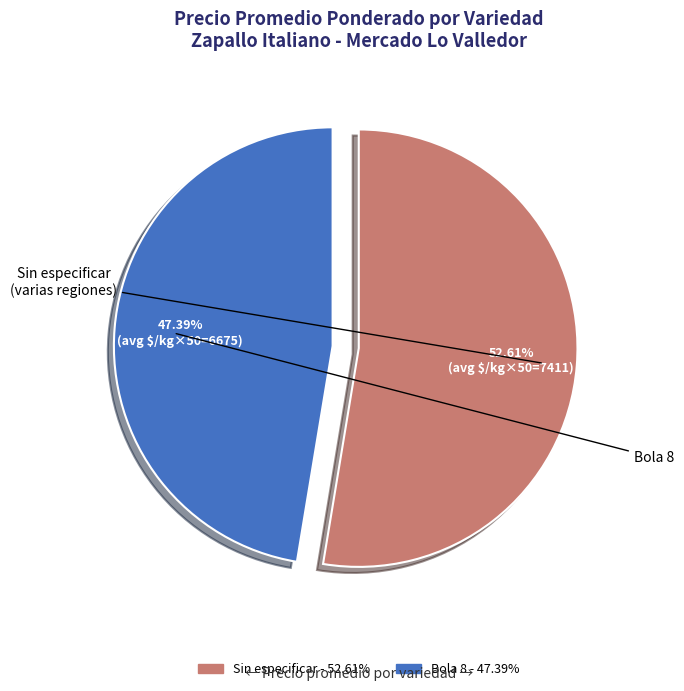

Does any single category account for the majority?

Yes